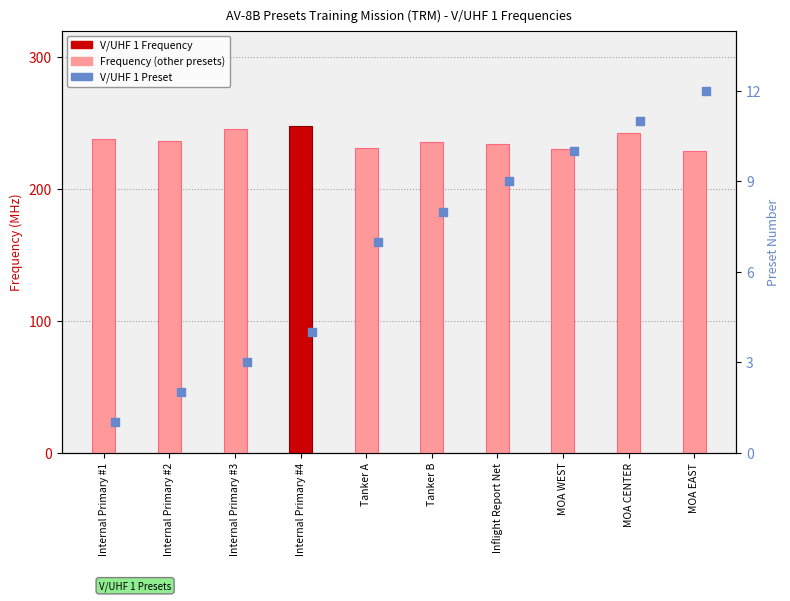

At how many categories does at least one series exceed 40?

10